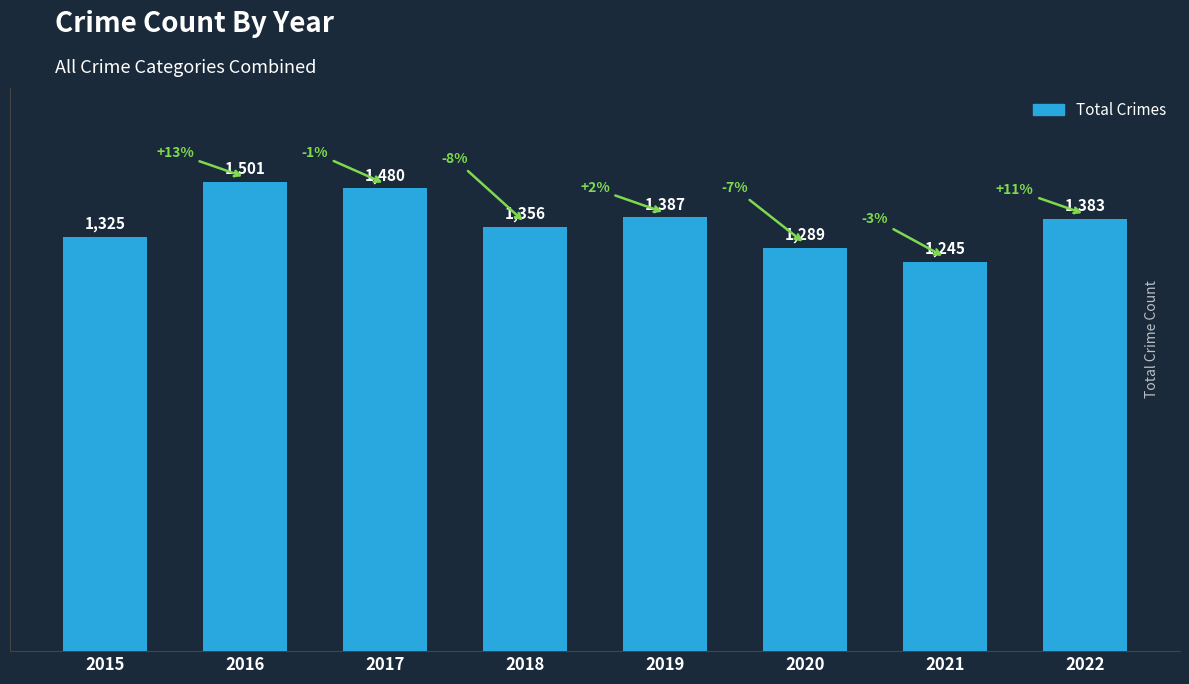

Reading left to right, transcribe all the data shown in this chart.

2015=1325	2016=1501	2017=1480	2018=1356	2019=1387	2020=1289	2021=1245	2022=1383